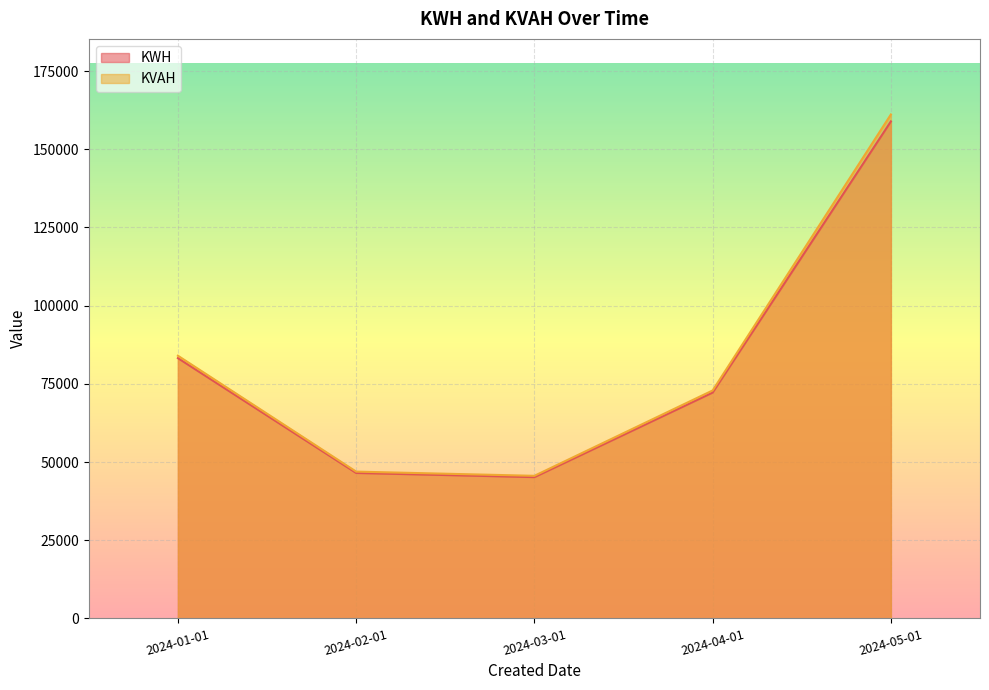

At which category is the sum across all series the highest?

2024-05-01